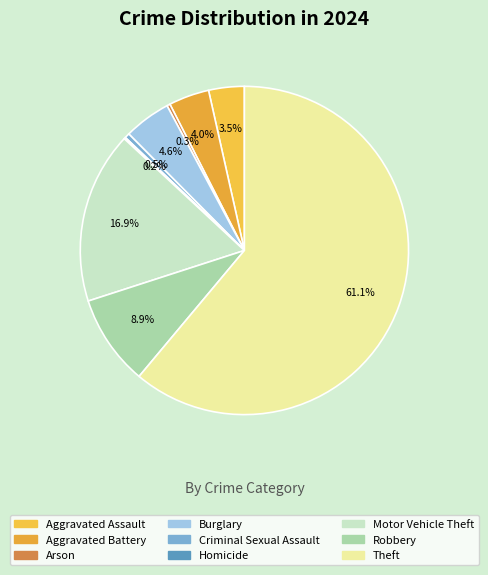

What percentage is NOT represented by Arson?

99.7%